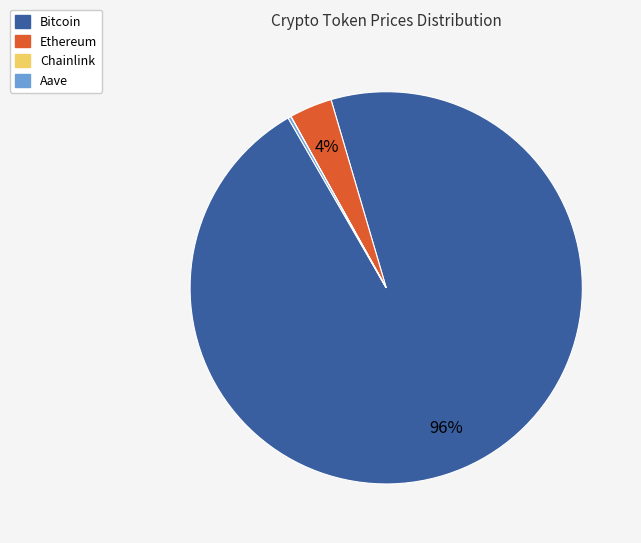

Which slice is the largest?

Bitcoin